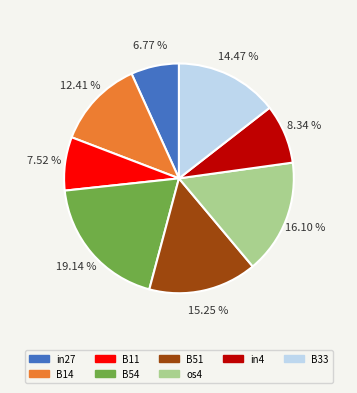

Does any single category account for the majority?

No